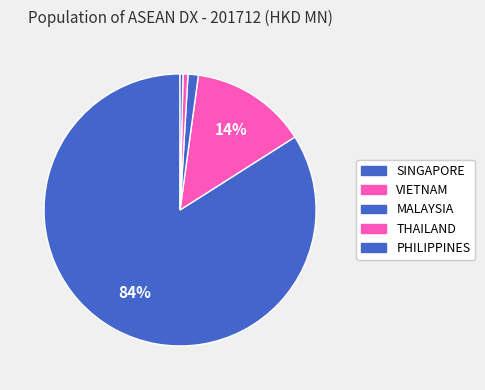

Count the number of slices in the pie.

5